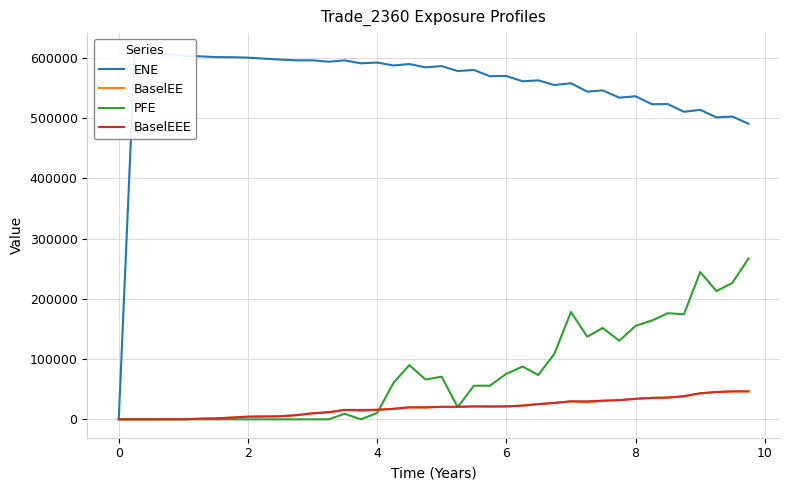

What is the highest value of the BaselEEE series?

46389.1